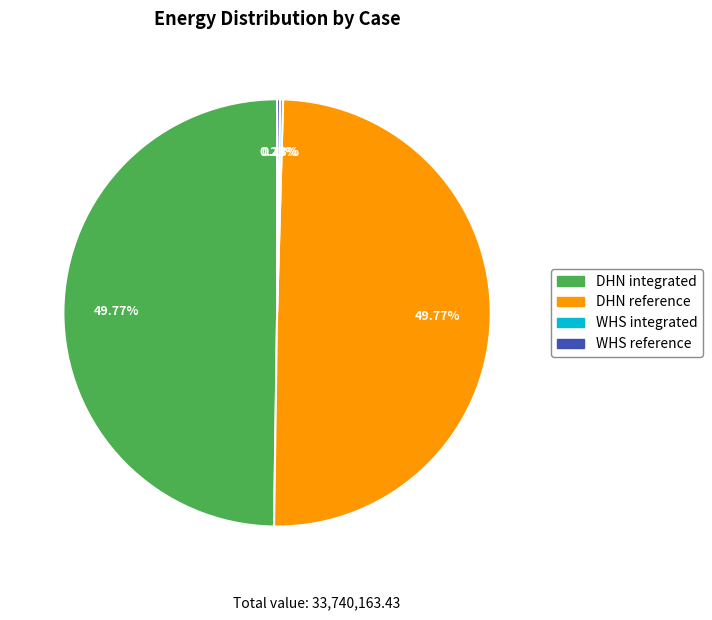

Combined, do DHN integrated and DHN reference account for over 50%?

Yes